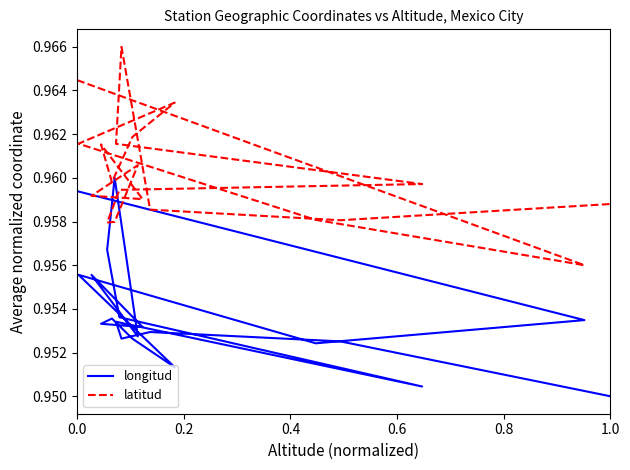

How many longitud values are between 0 and 1?

20